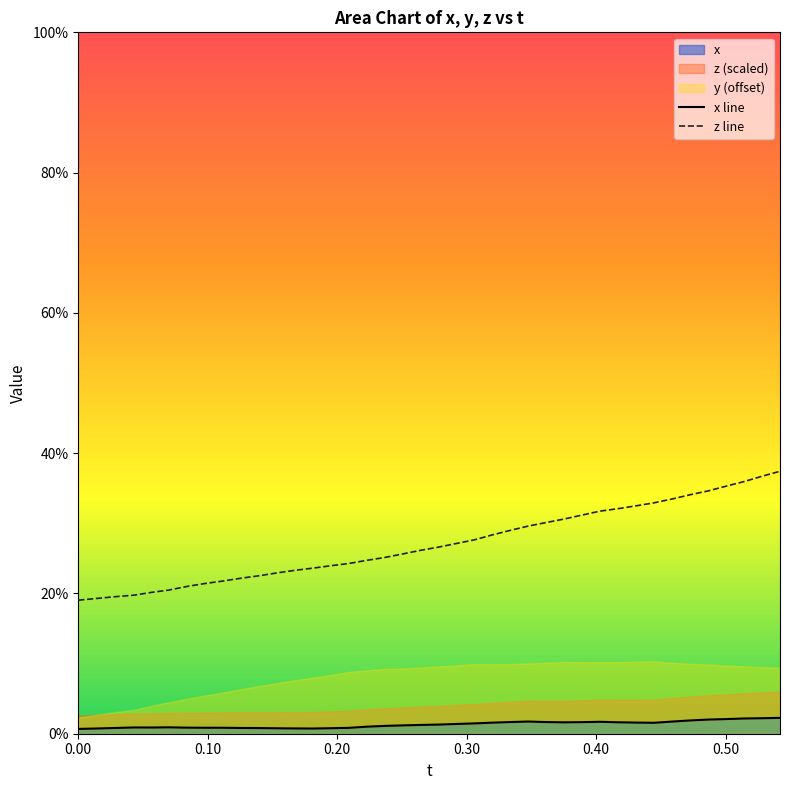

Which series has the largest range (max minus min)?

z line